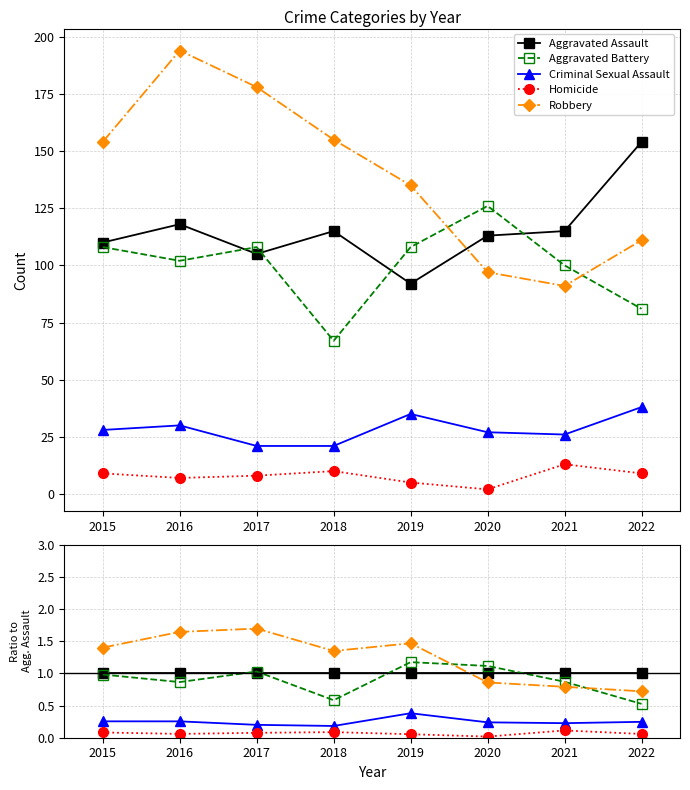

At how many categories does at least one series exceed 0?

8